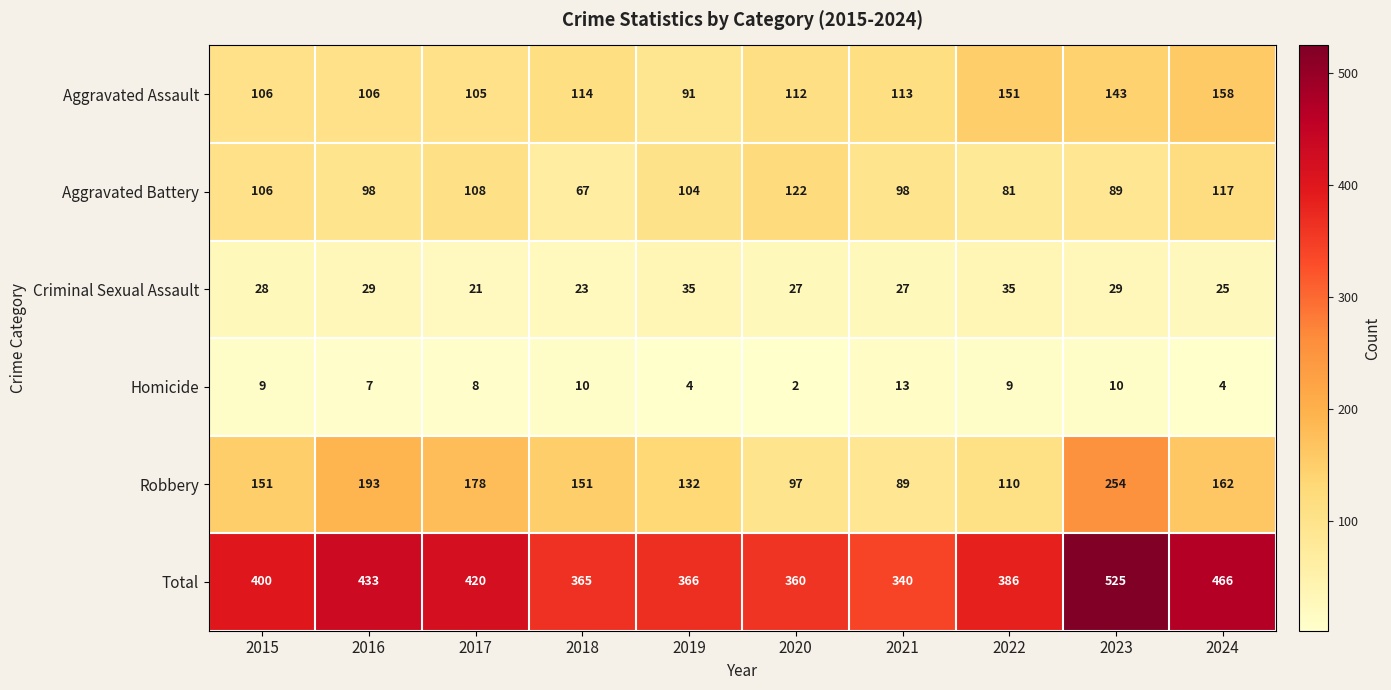

The value of Aggravated Battery at 2017 is 108. True or false?

True